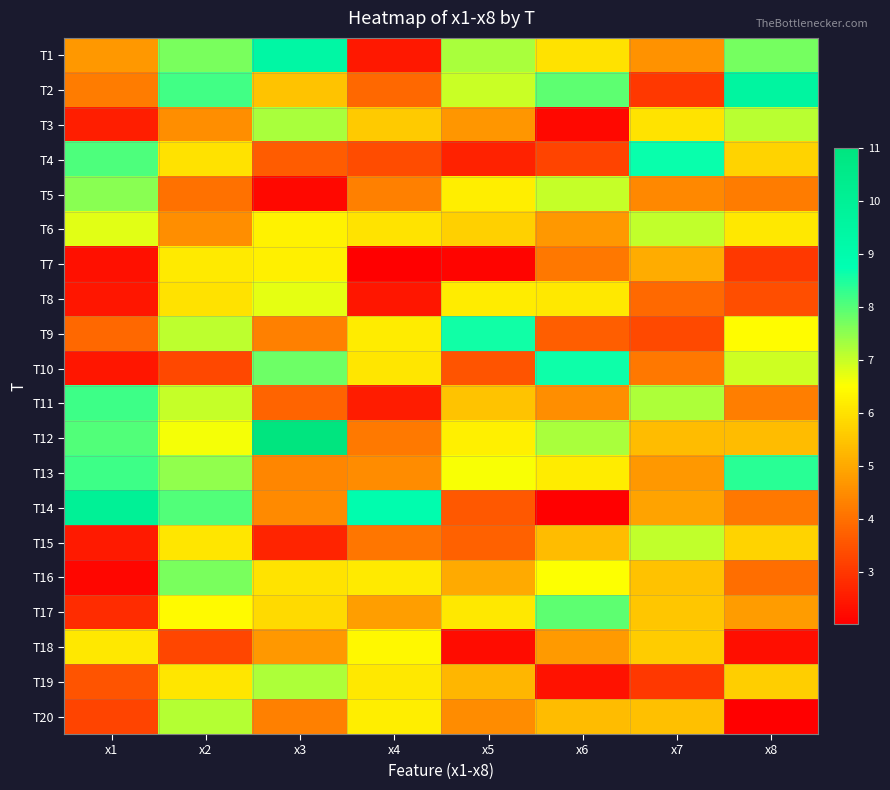

Rank the series at x1 from highest to lowest value.

T14, T13, T11, T4, T12, T5, T6, T18, T1, T2, T9, T19, T20, T17, T3, T15, T10, T8, T7, T16